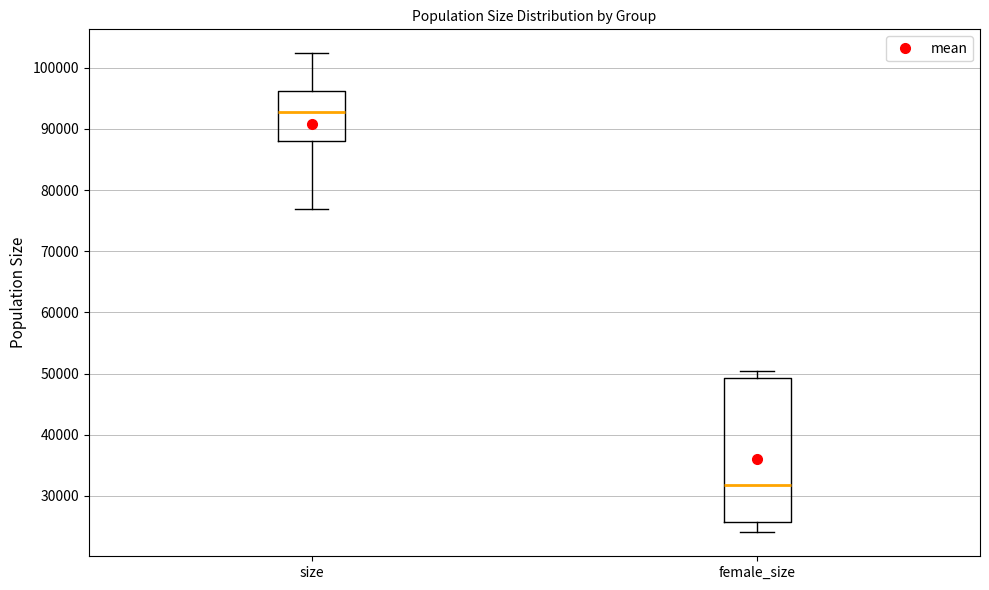

Comparing the boxes themselves (not the whiskers), which one is the tallest?

female_size